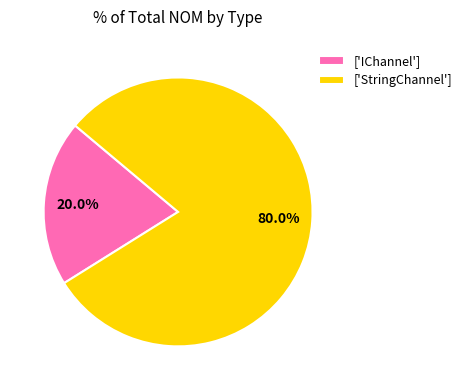

Does any single category account for the majority?

Yes